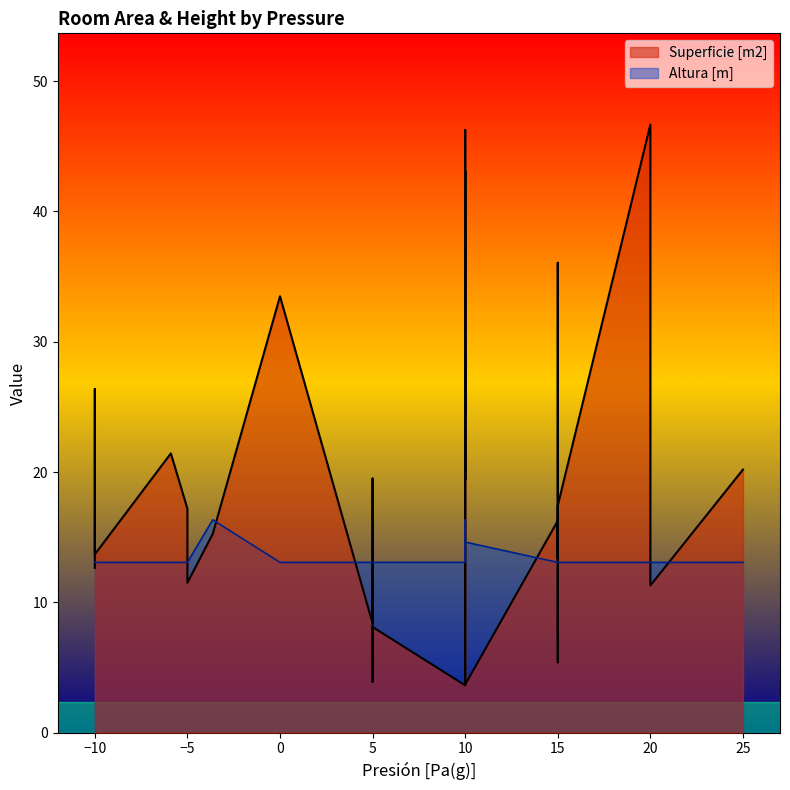

What are all the series names shown in the legend?

Superficie [m2], Altura [m]